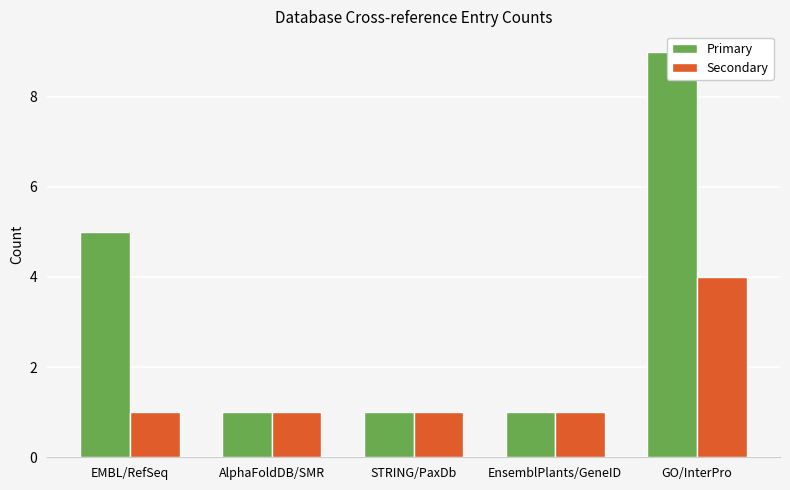

What is the label of the 3rd bar from the right?

STRING/PaxDb